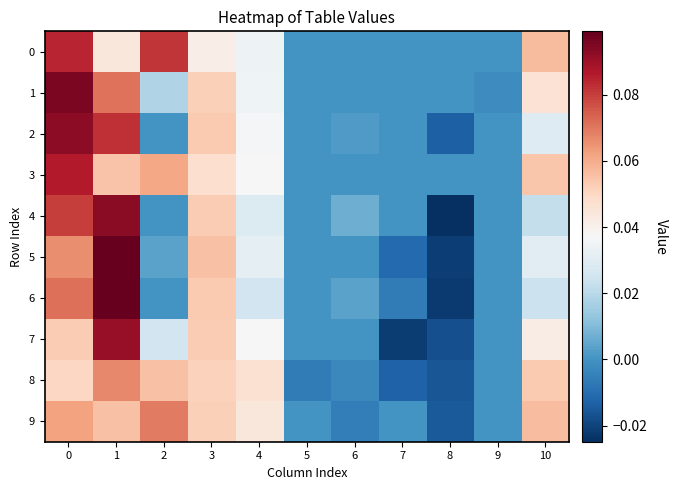

Rank the series at 8 from lowest to highest value.

4, 6, 5, 7, 8, 9, 2, 0, 1, 3